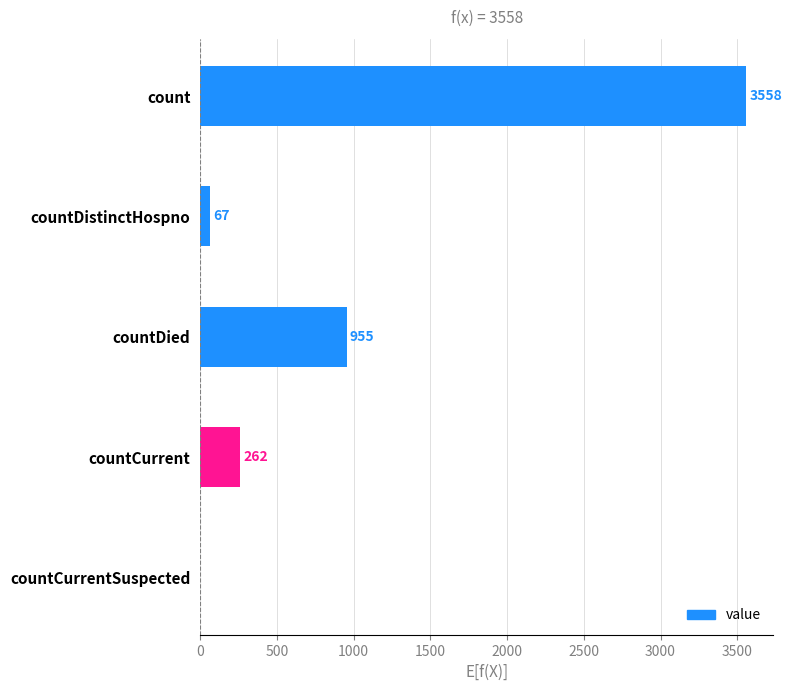

What is the sum of all values?

4842